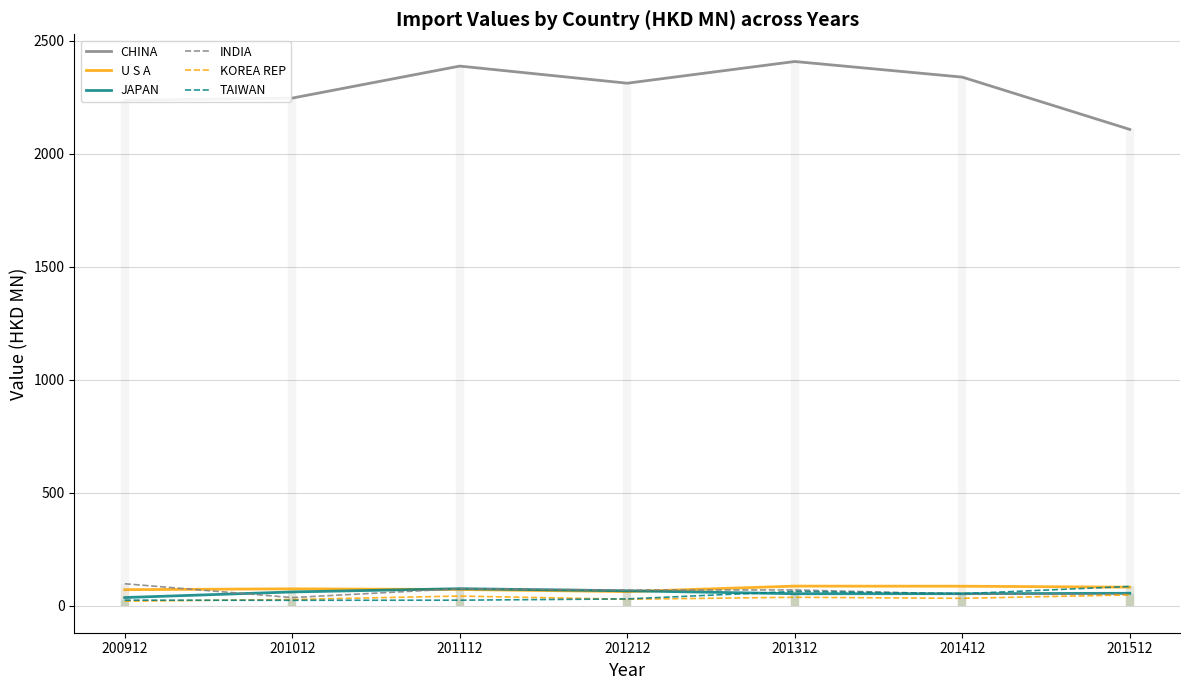

True or false: JAPAN and U S A intersect in this chart.

True